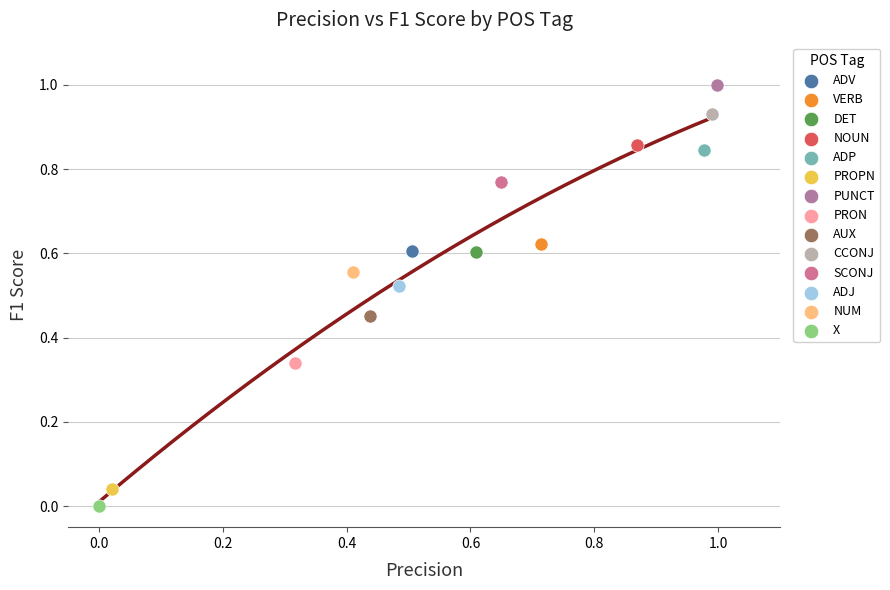

What are all the series names shown in the legend?

ADV, VERB, DET, NOUN, ADP, PROPN, PUNCT, PRON, AUX, CCONJ, SCONJ, ADJ, NUM, X